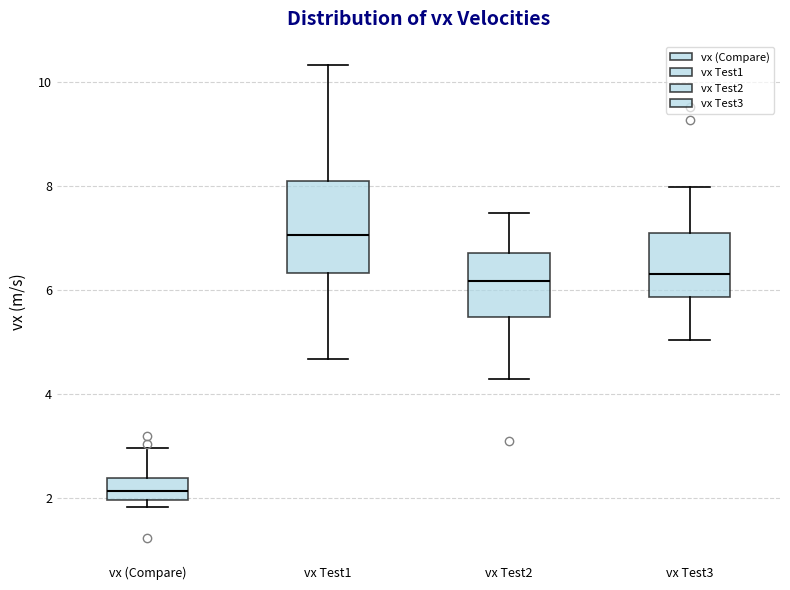

Where does the median line of the box for vx Test1 sit on the y-axis? The values are not printed on the chart, so give them approximately, as read against the axis.

7.0